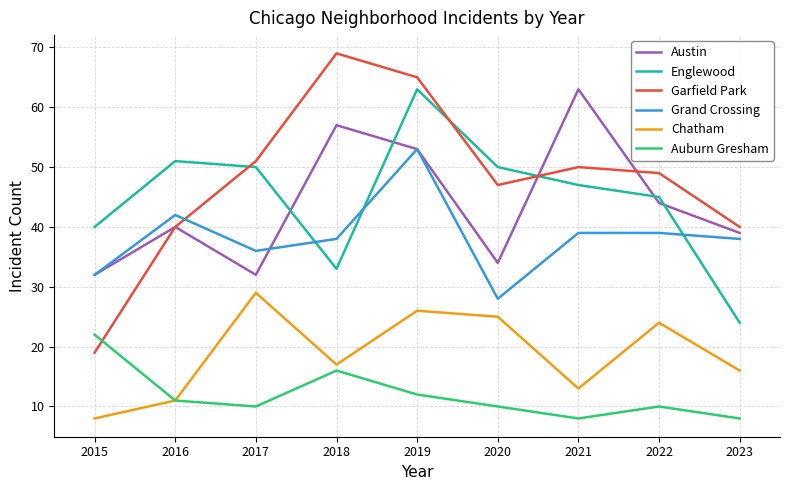

Count the number of data series in this chart.

6